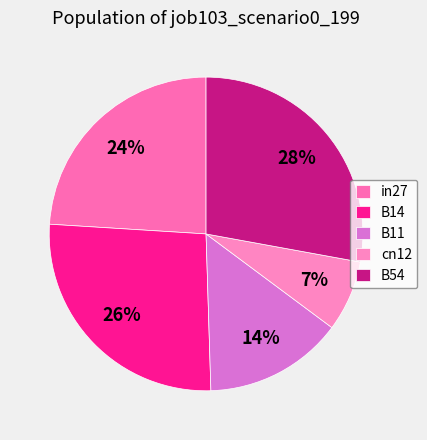

Does in27 account for over 50% of the chart?

No